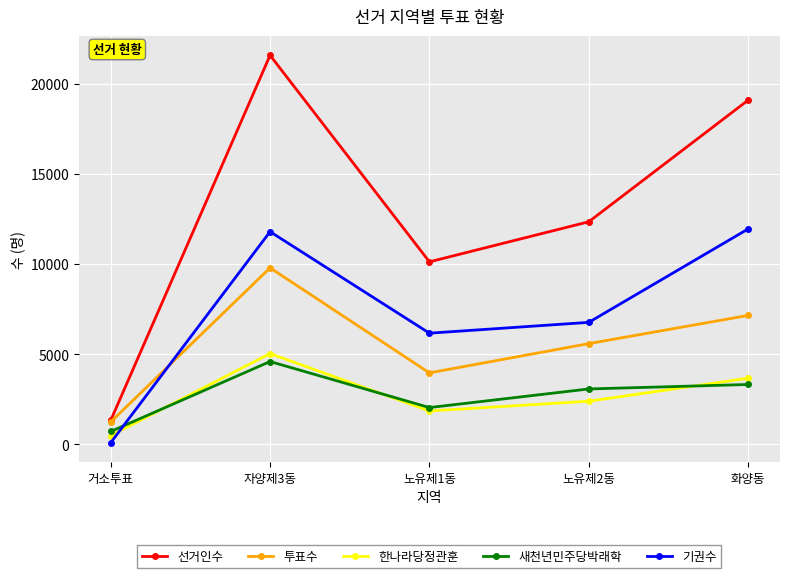

Rank the series by their maximum value, from highest to lowest.

선거인수, 기권수, 투표수, 한나라당정관훈, 새천년민주당박래학